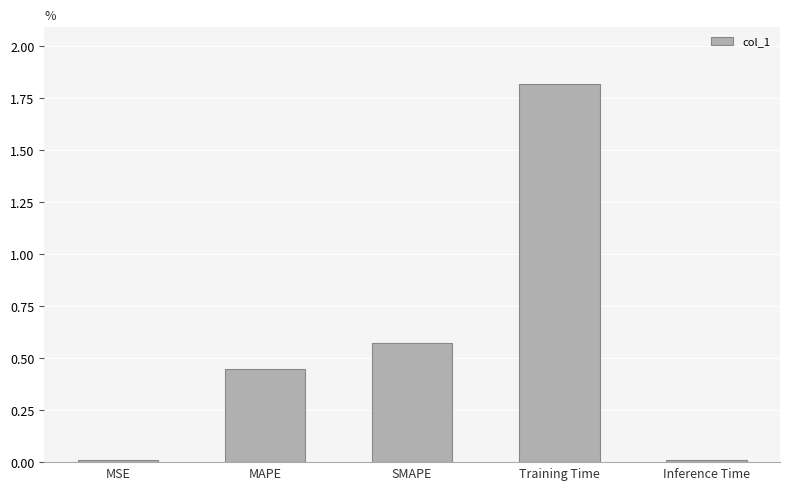

What position from the left is MAPE?

2